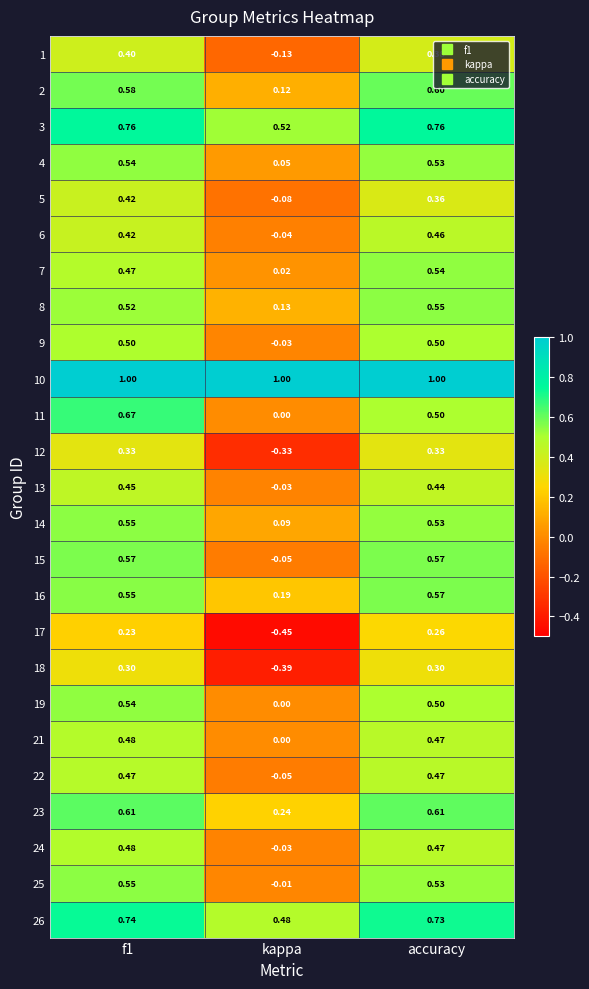

Which series has the largest total across all categories?

10